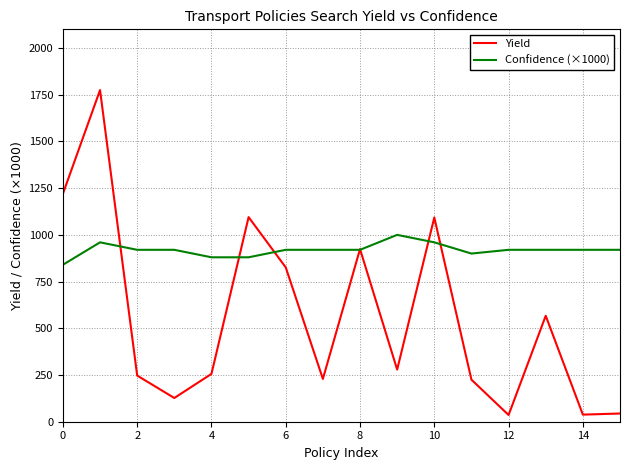

How many values in the Confidence (×1000) series are below 920?

4